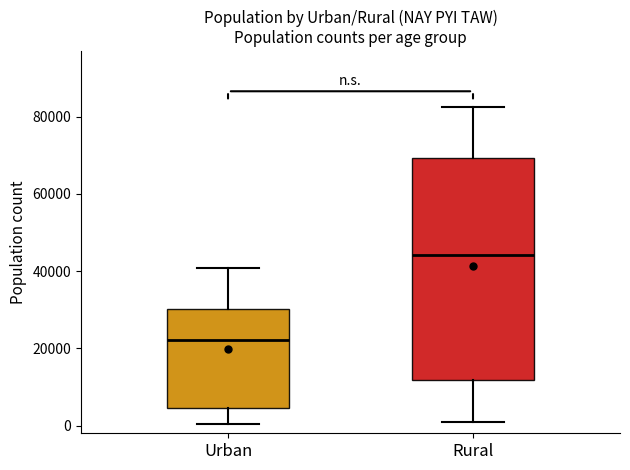

Reading left to right, read every box against the y-axis: the position of its median line, the range the box covers, and the ends of its whiskers. The values are not printed on the chart, so give them approximately, as read against the axis.

Urban: median 22000, box 4000 to 30000, whiskers 0 to 40000
Rural: median 44000, box 12000 to 70000, whiskers 0 to 82000